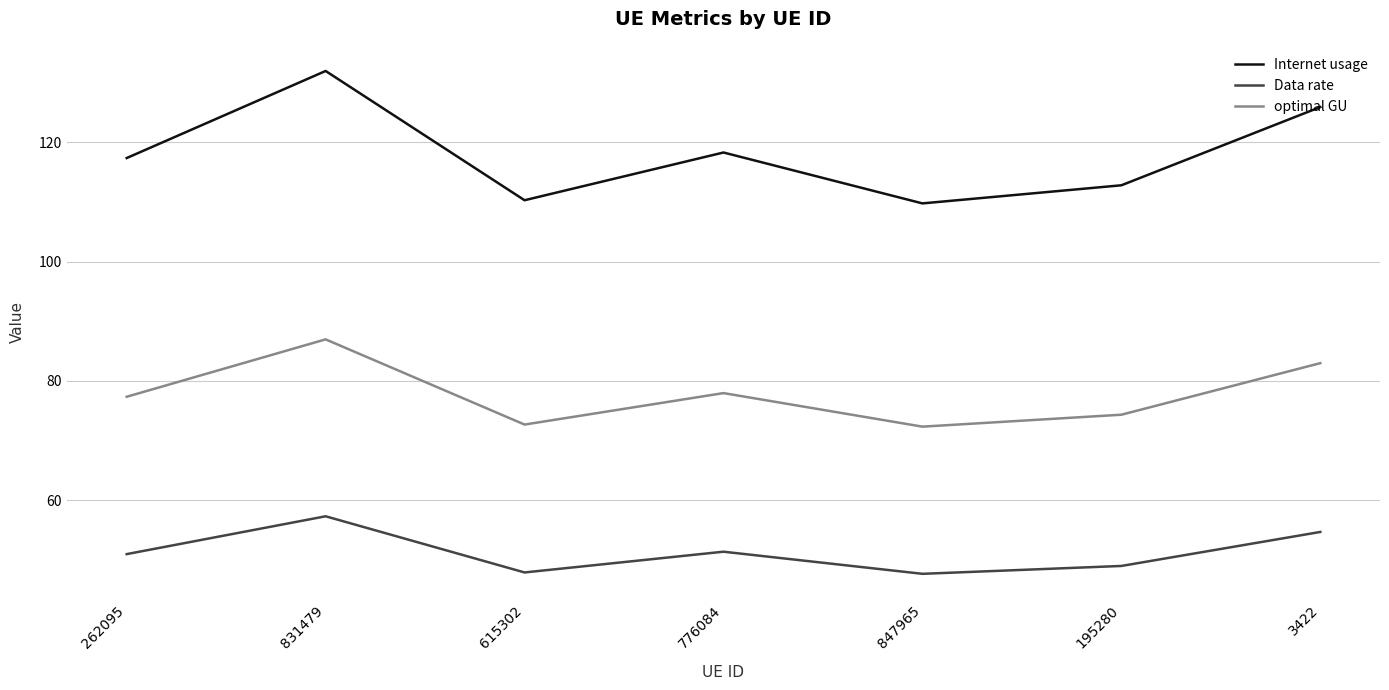

What is the smallest value displayed?

47.7